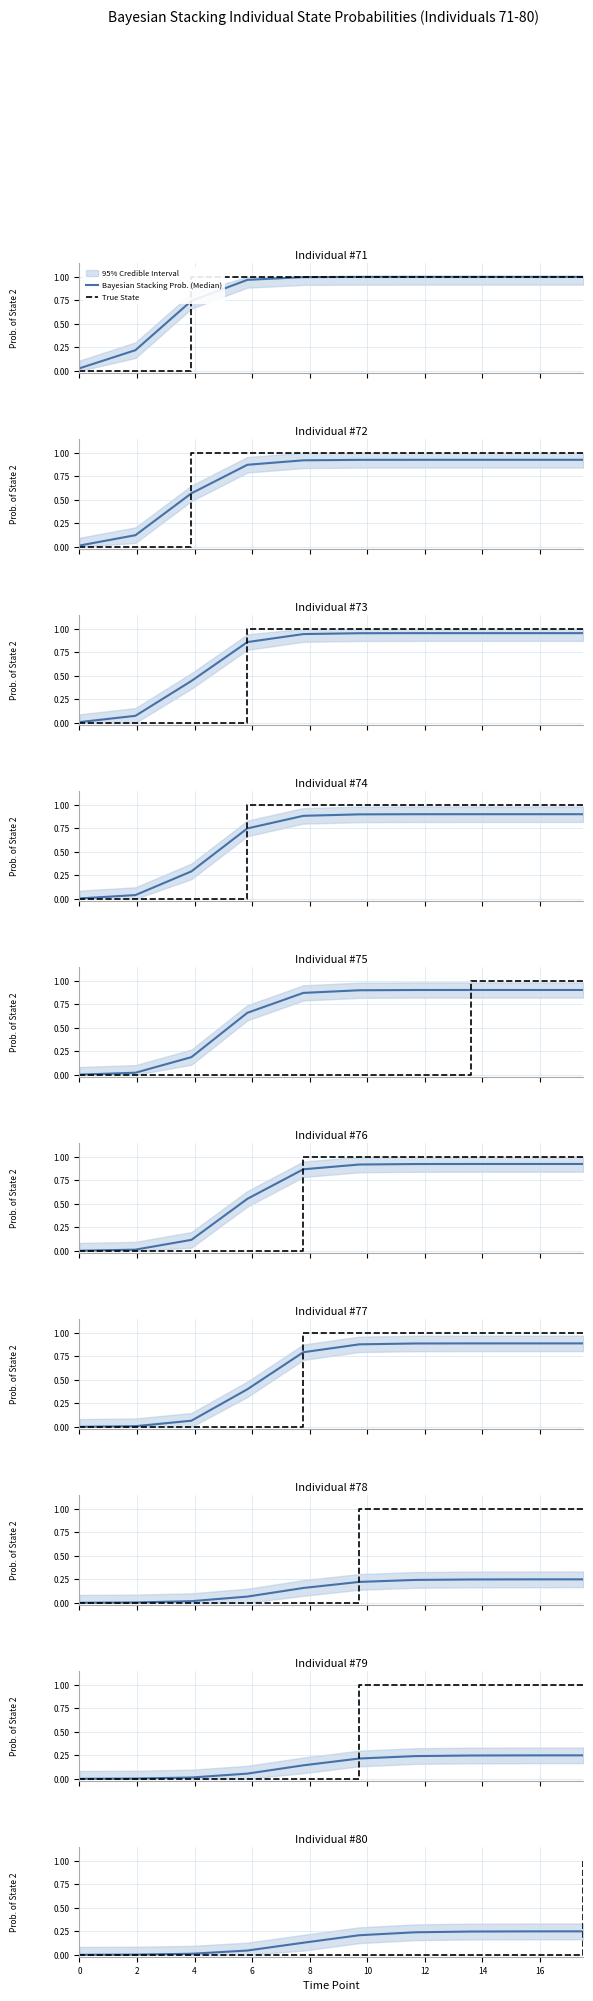

At 4, list the series in order from smallest to largest.

True State, Bayesian Stacking Prob. (Median)